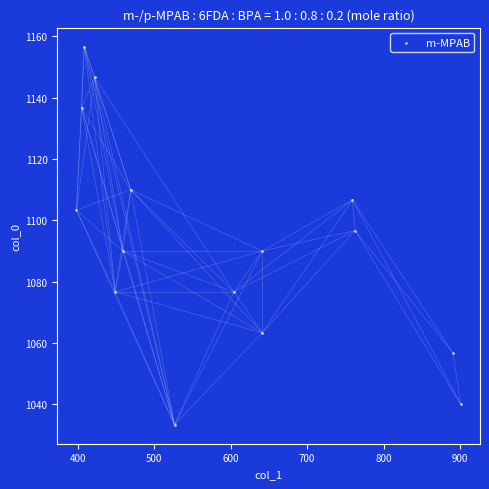

What Y value in the scatter plot is closest to 1095?

1096.7